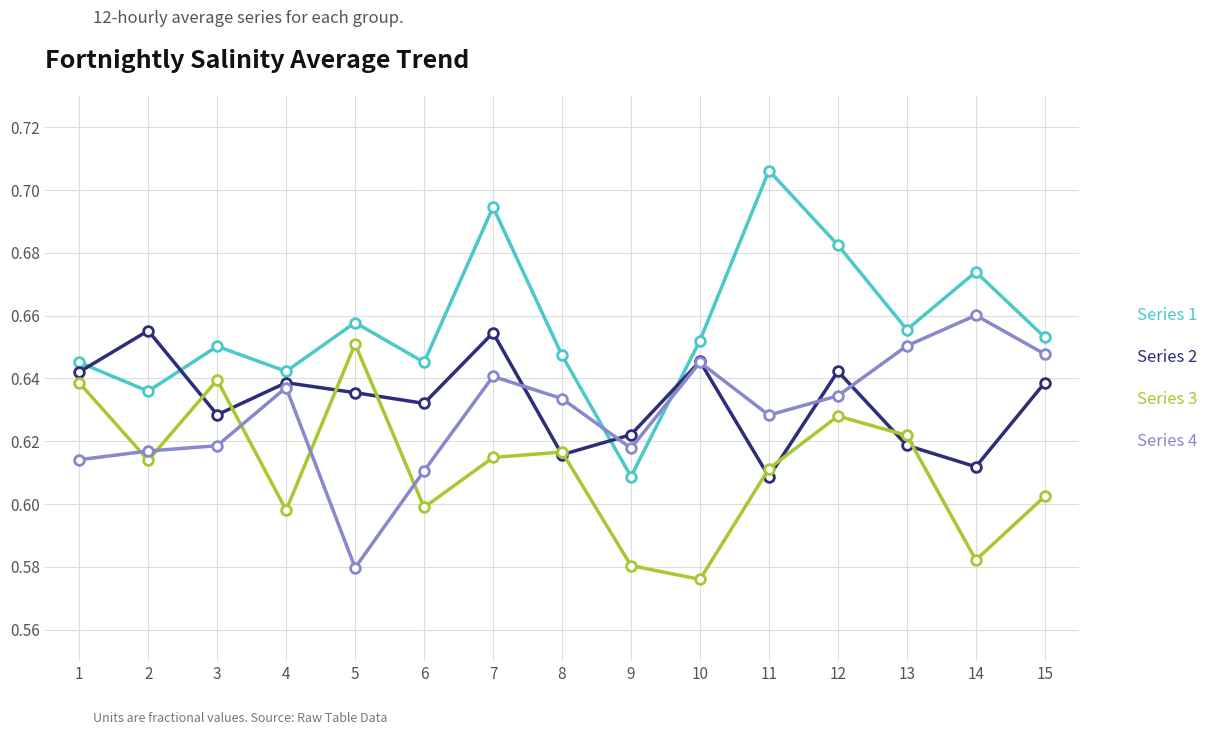

What is the total value across all series at 5?

2.5